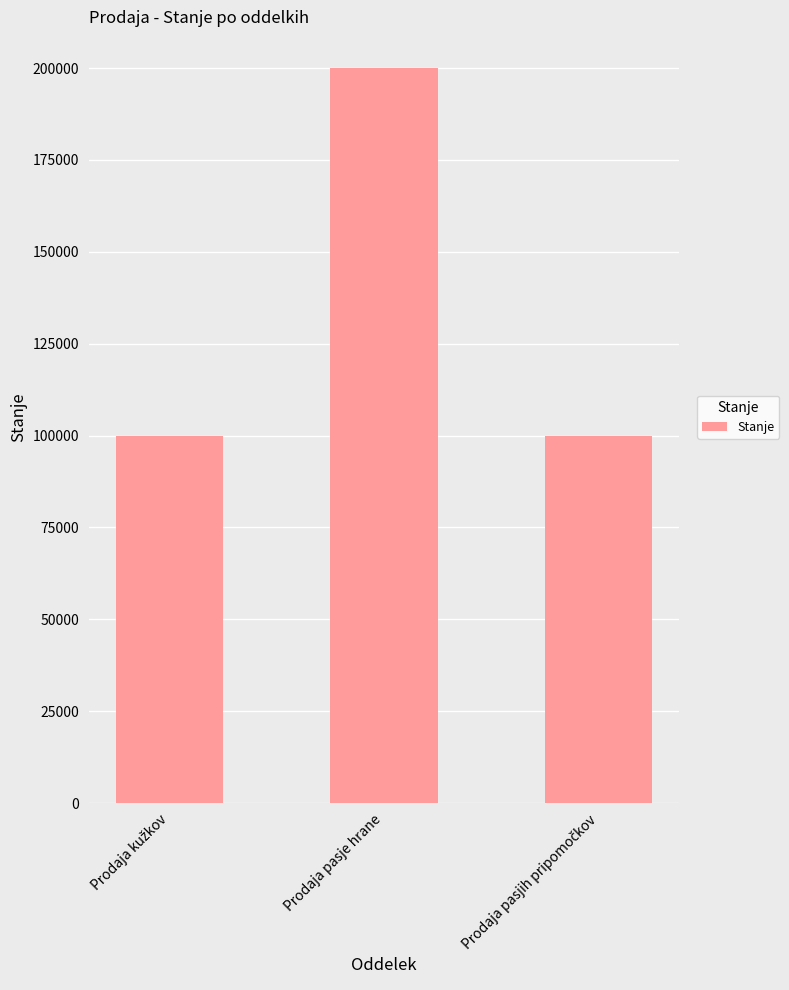

What is the difference between the maximum and minimum values?

100000